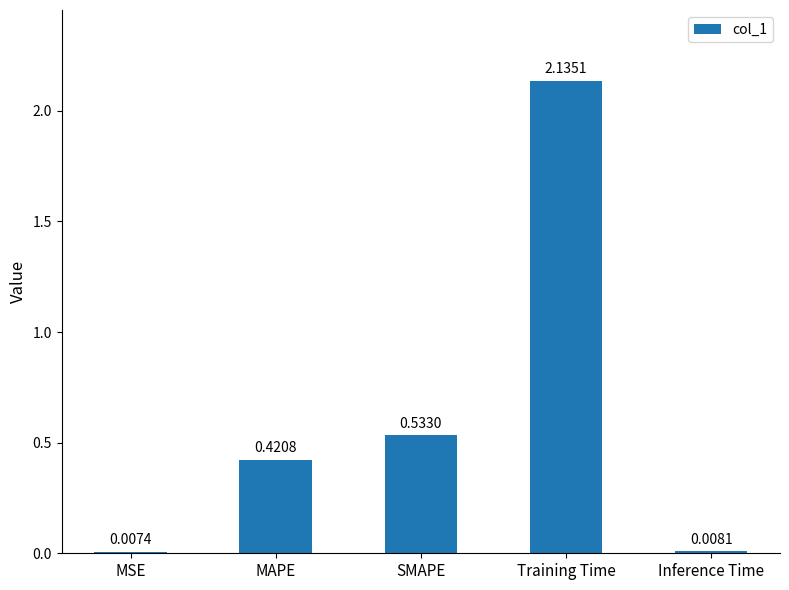

What is the sum of the values at SMAPE and Training Time?

2.7